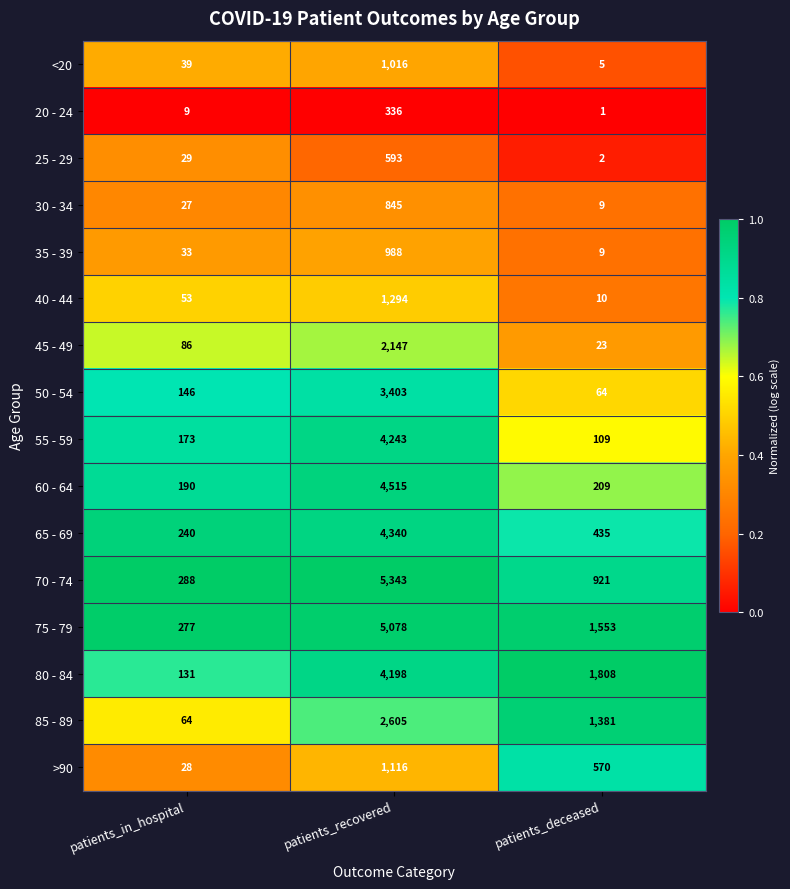

At which category does the chart reach its minimum across all series?

patients_deceased